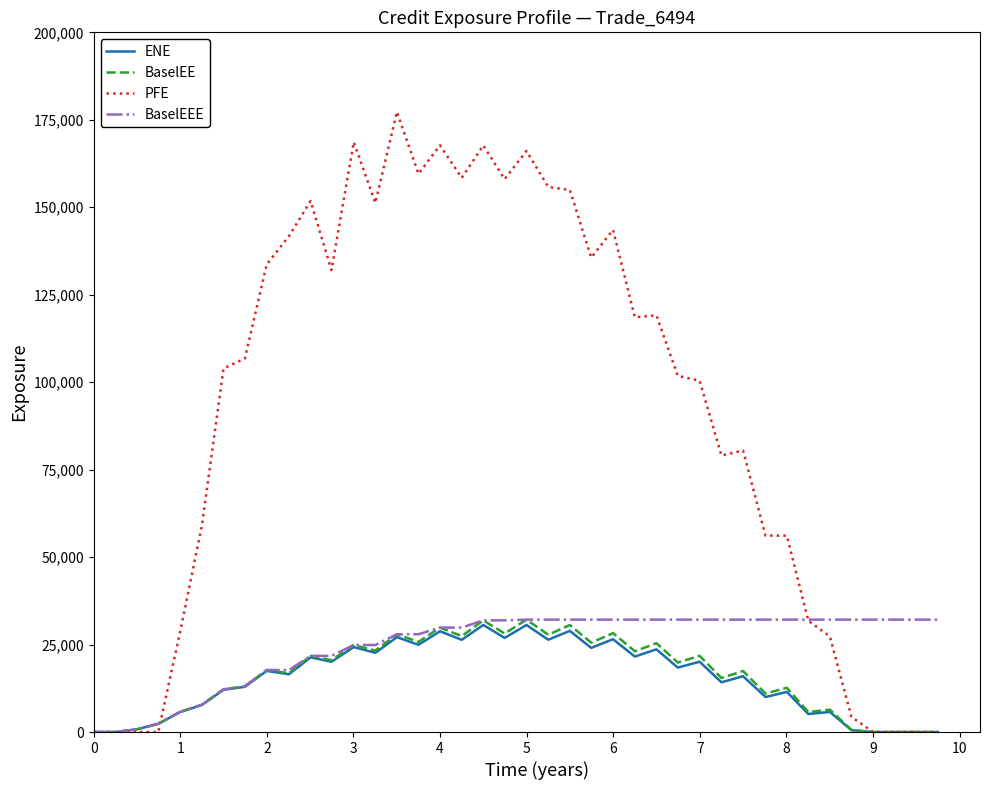

Is this an area chart (filled region under the line)?

No